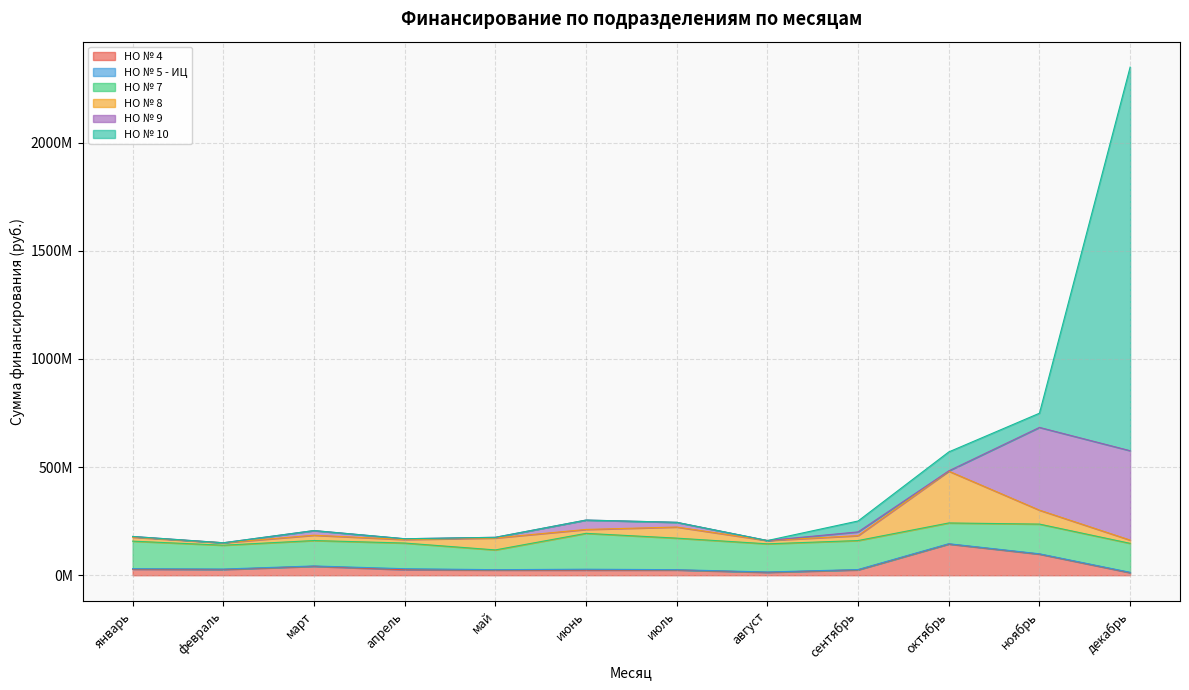

Rank the series at август from lowest to highest value.

НО № 9, НО № 10, НО № 5 - ИЦ, НО № 4, НО № 8, НО № 7